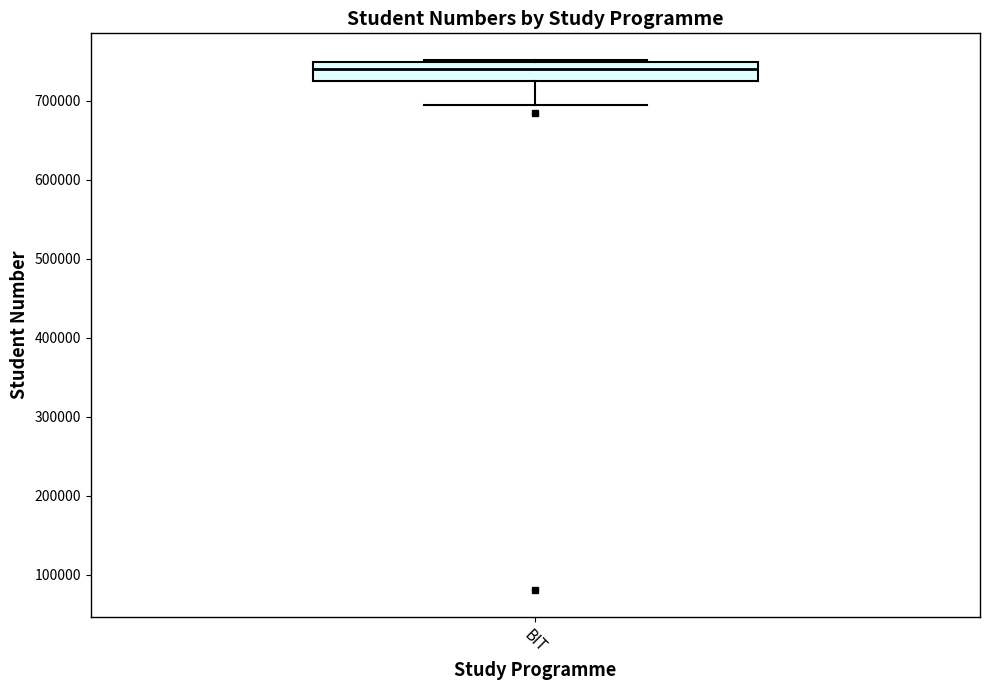

Transcribe this box plot: give where the median line is, the range the box spans, and where the two whiskers end, as read against the y-axis. The values are not printed on the chart, so give them approximately, as read against the axis.

median 740000, box 720000 to 750000, whiskers 690000 to 750000